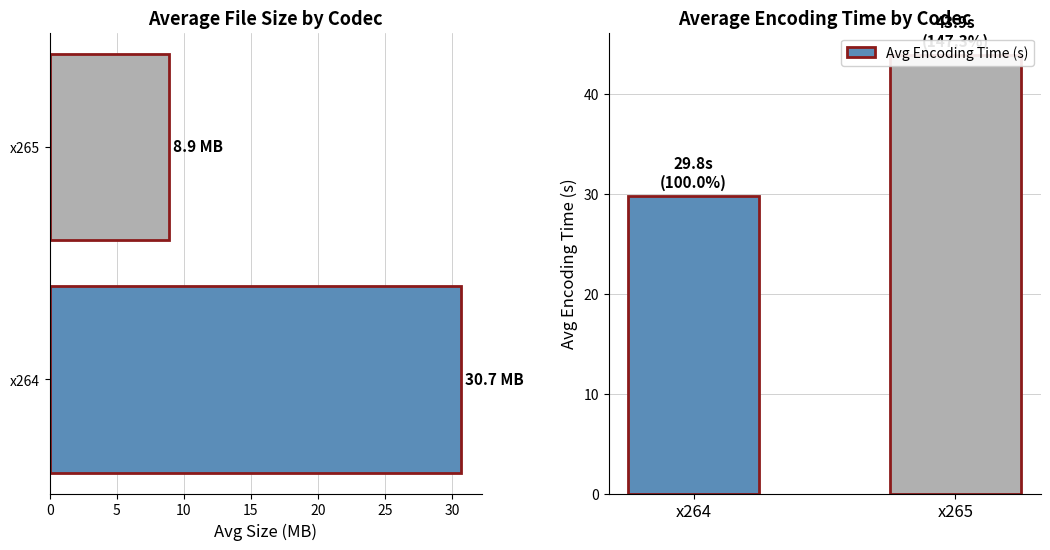

Rank the series by their maximum value, from lowest to highest.

Avg Size (MB), Avg Encoding Time (s)